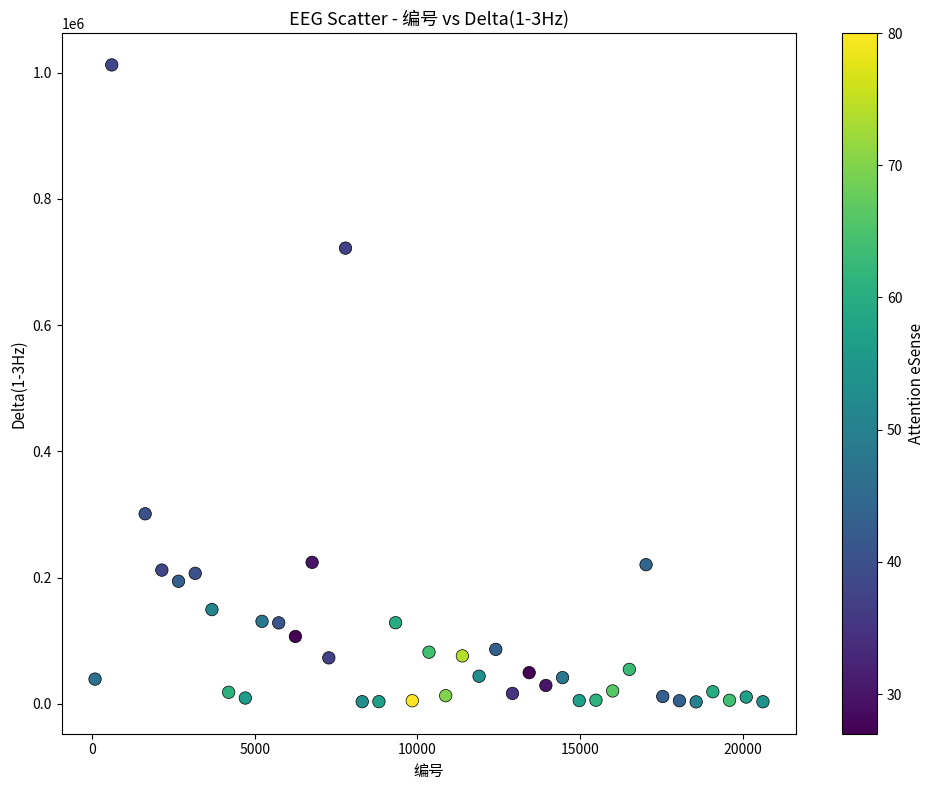

What is the range of X values (max minus min)?

20520